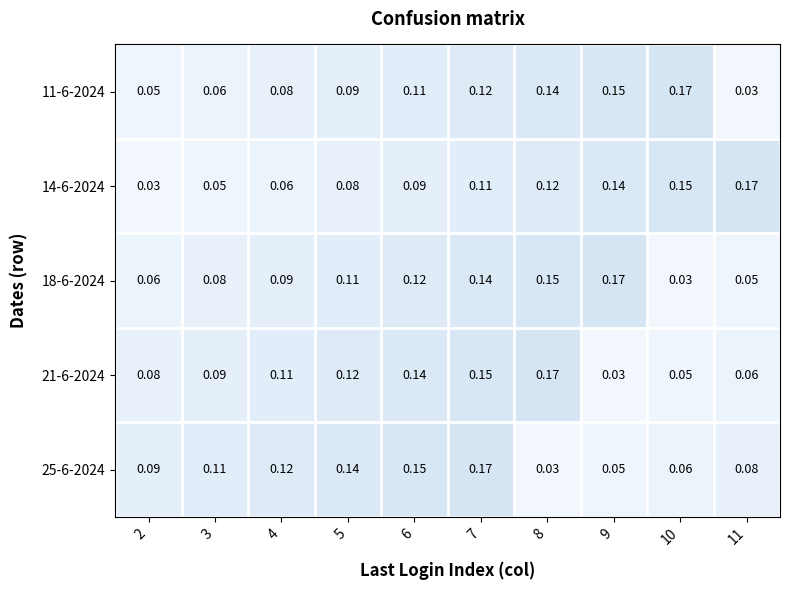

Is the value of 25-6-2024 at 11 greater than the value of 14-6-2024 at 2?

Yes